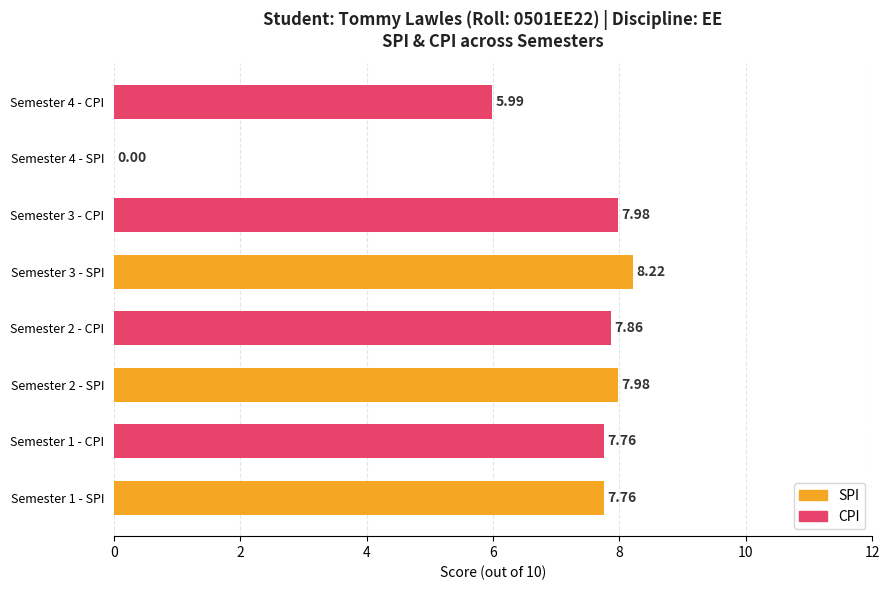

What is the sum of all values?

53.6